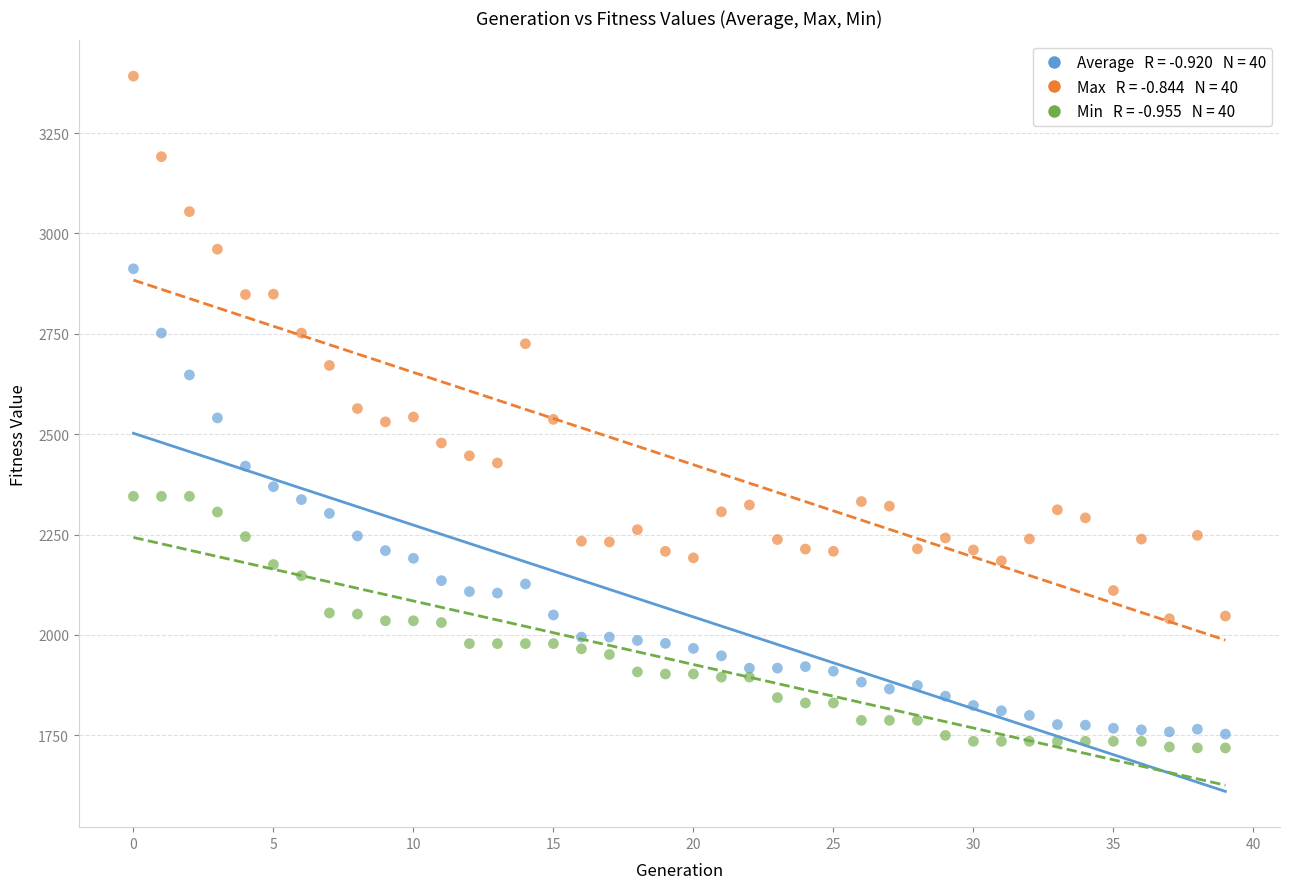

Across all data points, what is the range of Y values (max minus min)?

1673.5